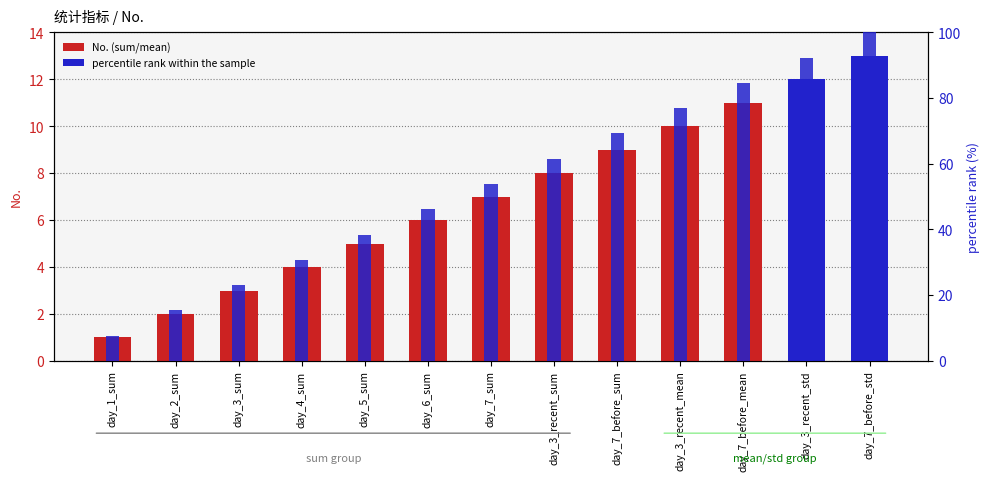

What is the label of the 10th bar from the right?

day_4_sum